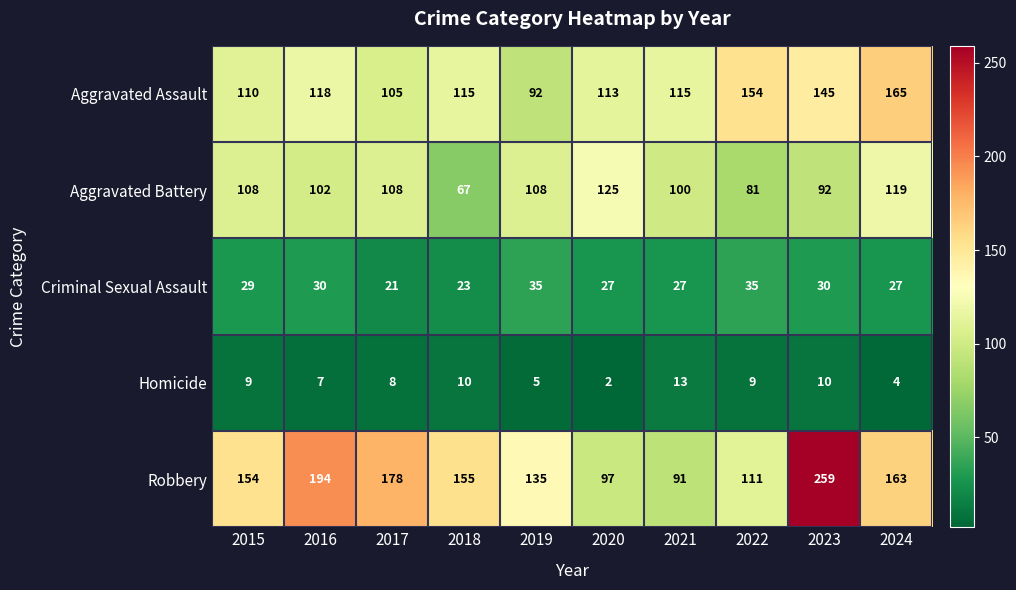

At which category does the chart reach its minimum across all series?

2020